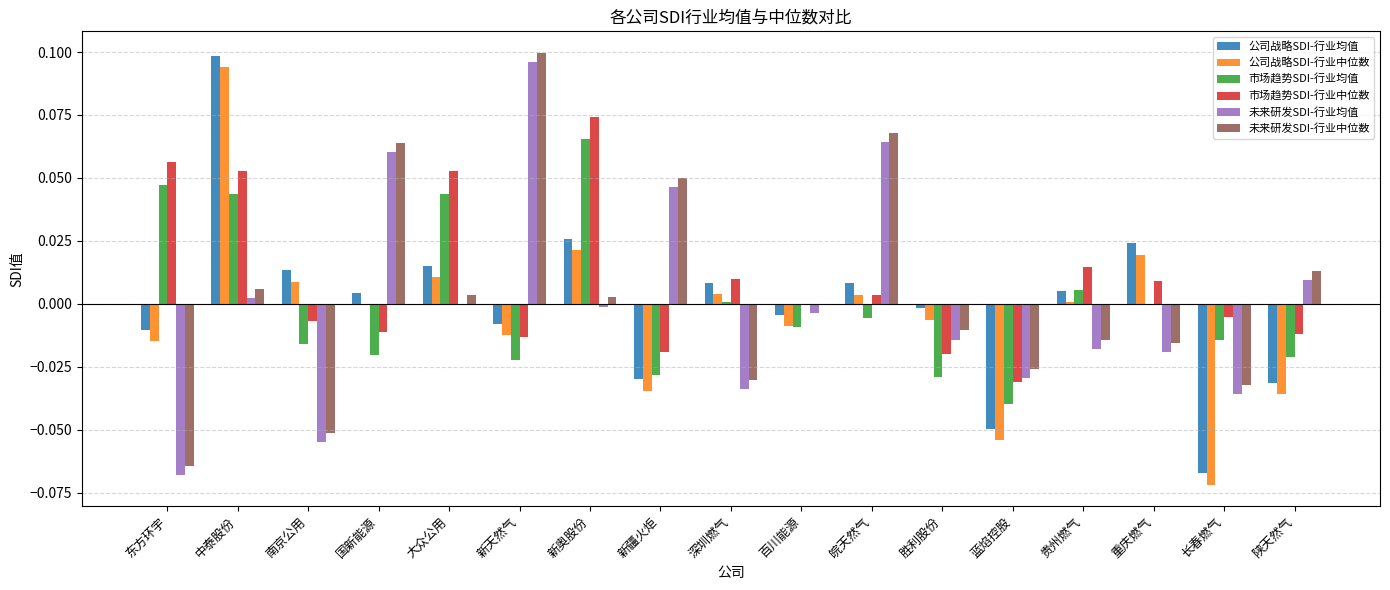

The 市场趋势SDI-行业中位数 series shows 0.1 at 东方环宇. True or false?

True